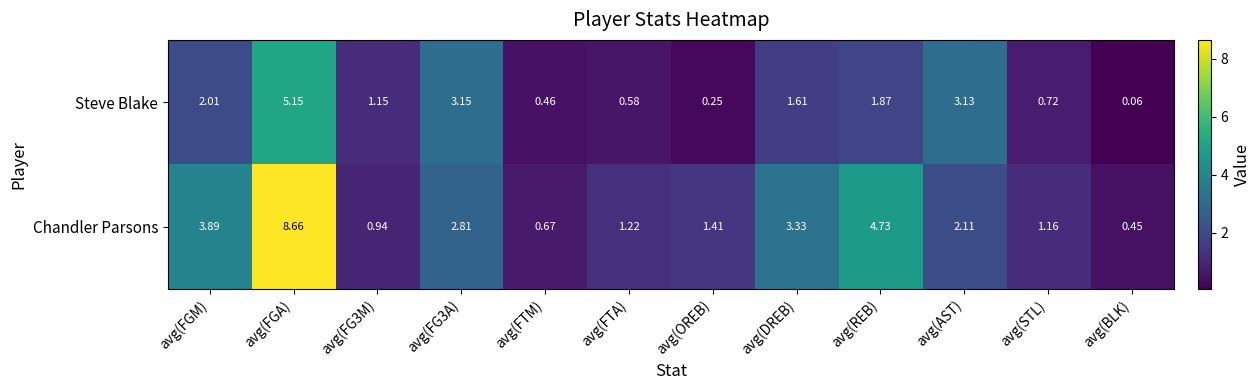

Which series has the largest total across all categories?

Chandler Parsons